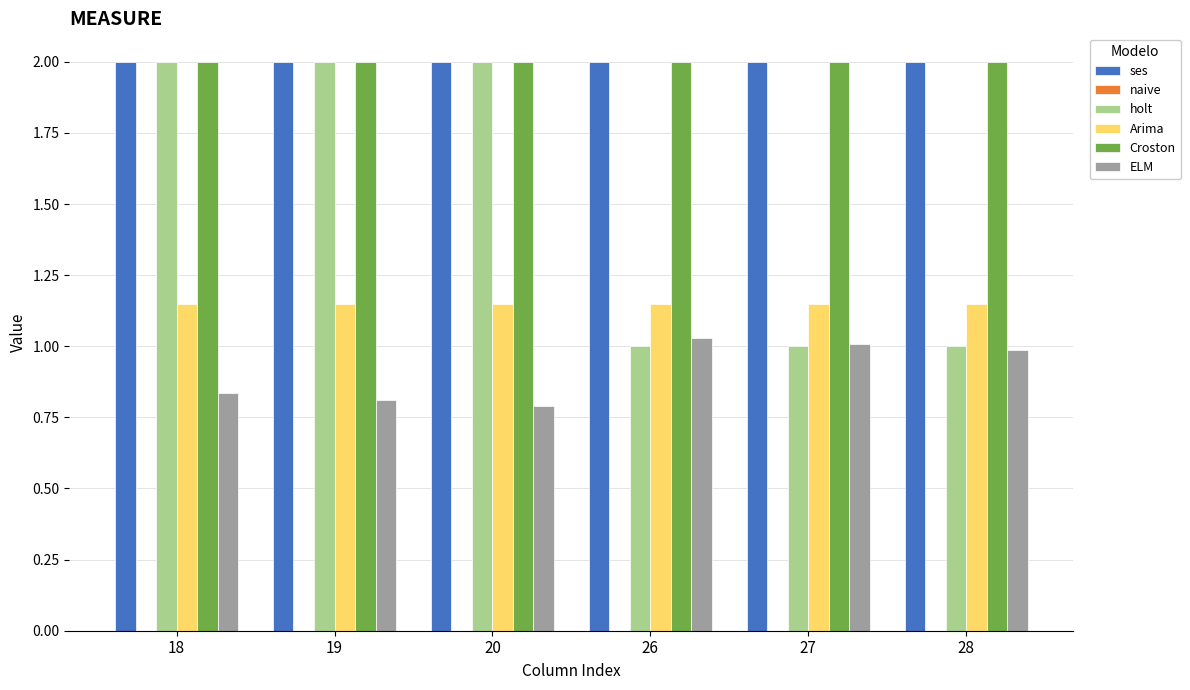

Which series changed the most between 26 and 28?

ELM